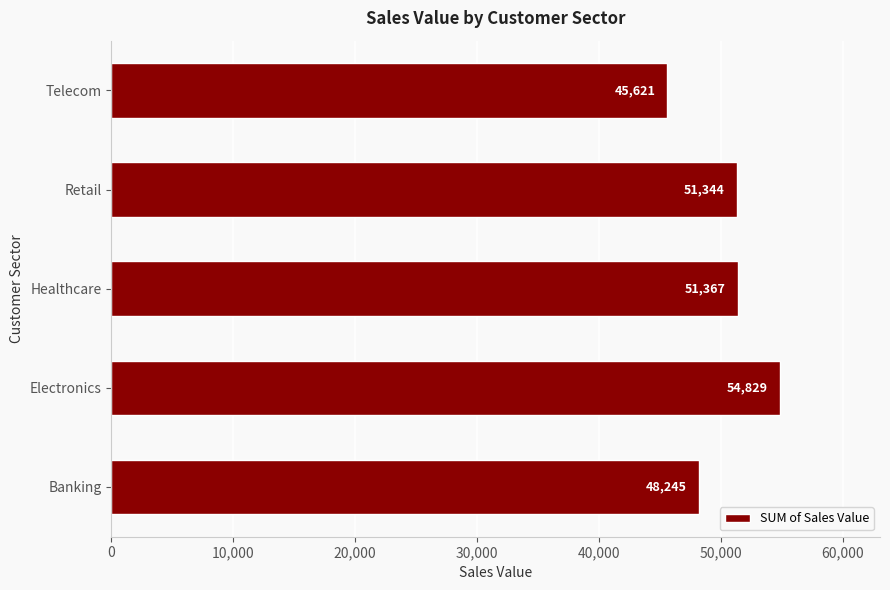

What is the change in value from Banking to Telecom?

-2624